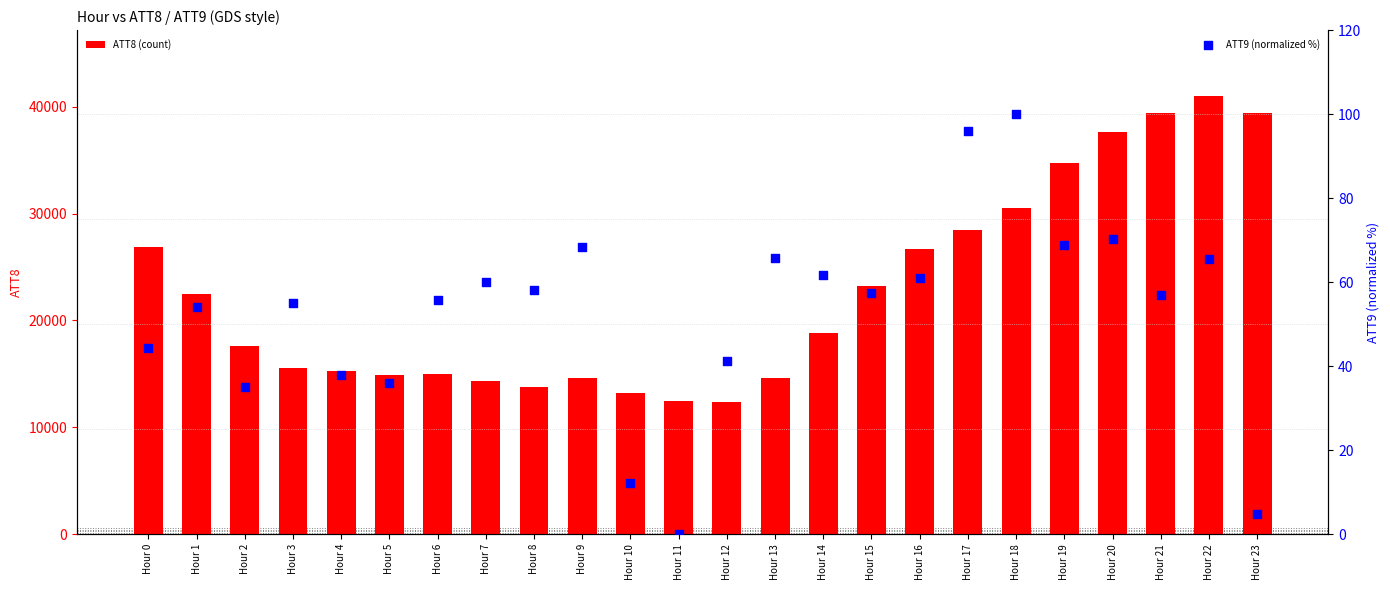

What is the total value across all series at Hour 20?

37670.3